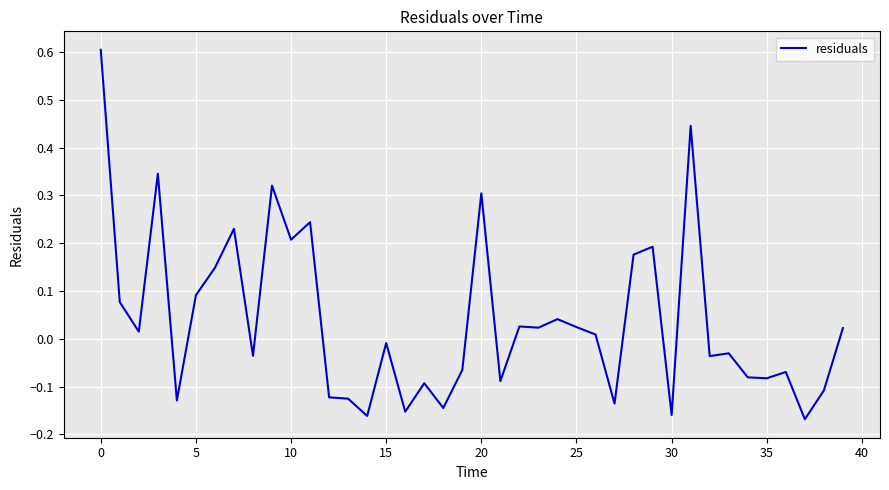

What is the greatest value displayed?

0.6